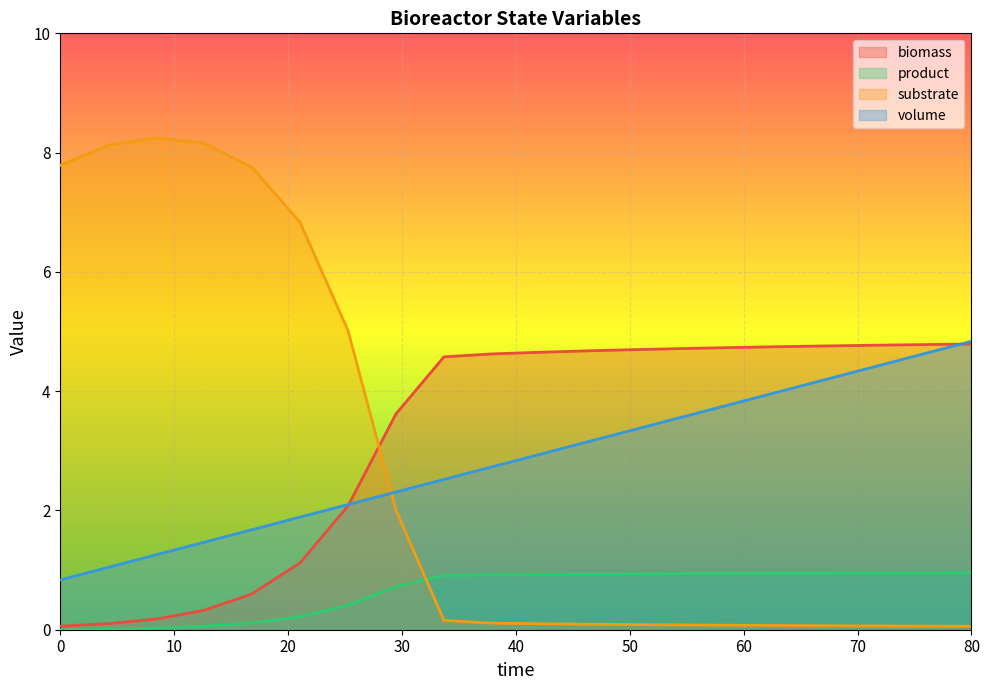

The volume series shows 1.3 at 0. True or false?

False